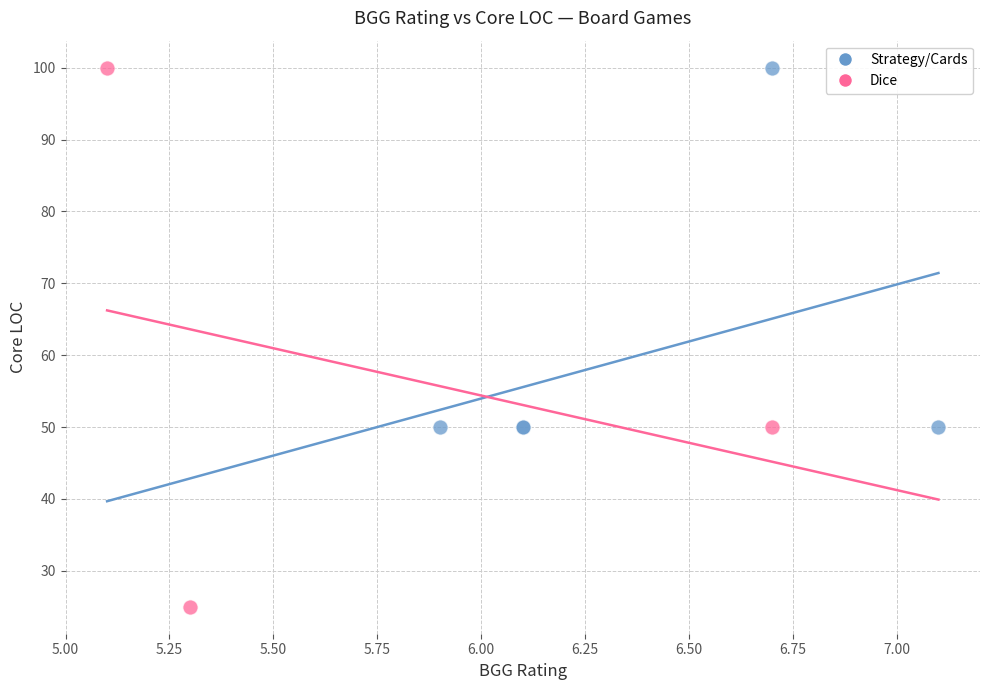

What are all the series names shown in the legend?

Strategy/Cards, Dice